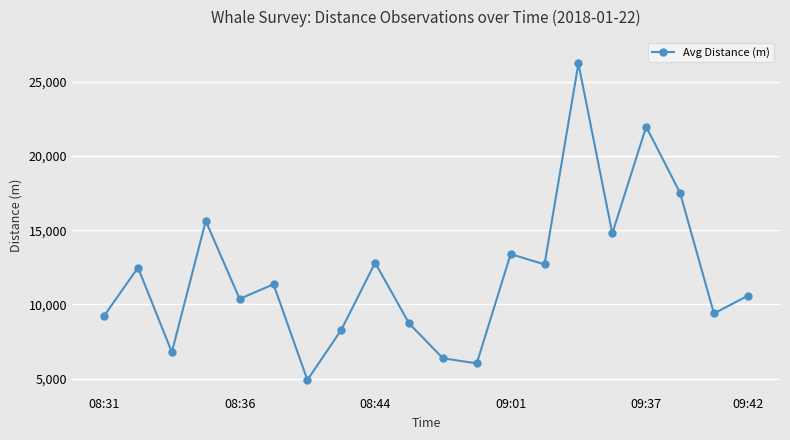

True or false: there are more than 0 points higher than both neighbors.

True